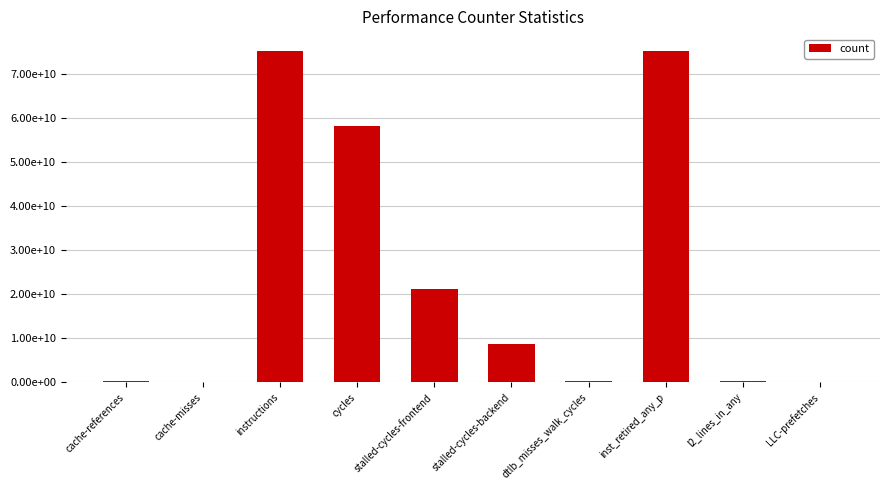

Reading left to right, transcribe all the data shown in this chart.

165723663	13333465	75392130963	58265031142	21188696267	8789852997	311322958	75209955154	229434197	39332945